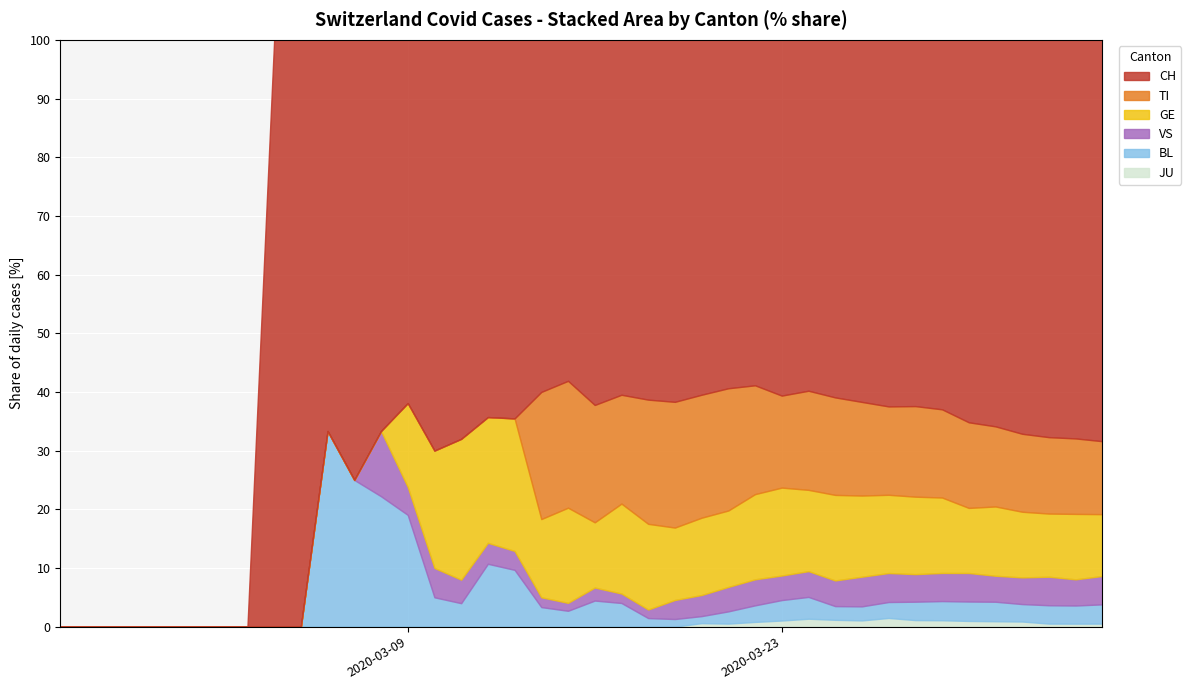

What are all the series names shown in the legend?

CH, TI, GE, VS, BL, JU